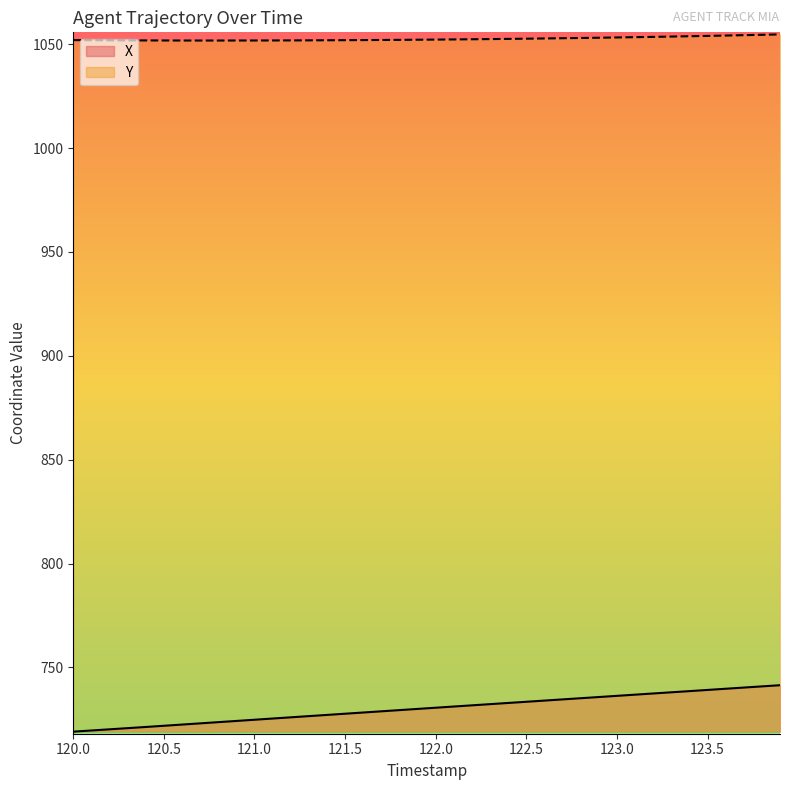

Which series has the largest total across all categories?

Y